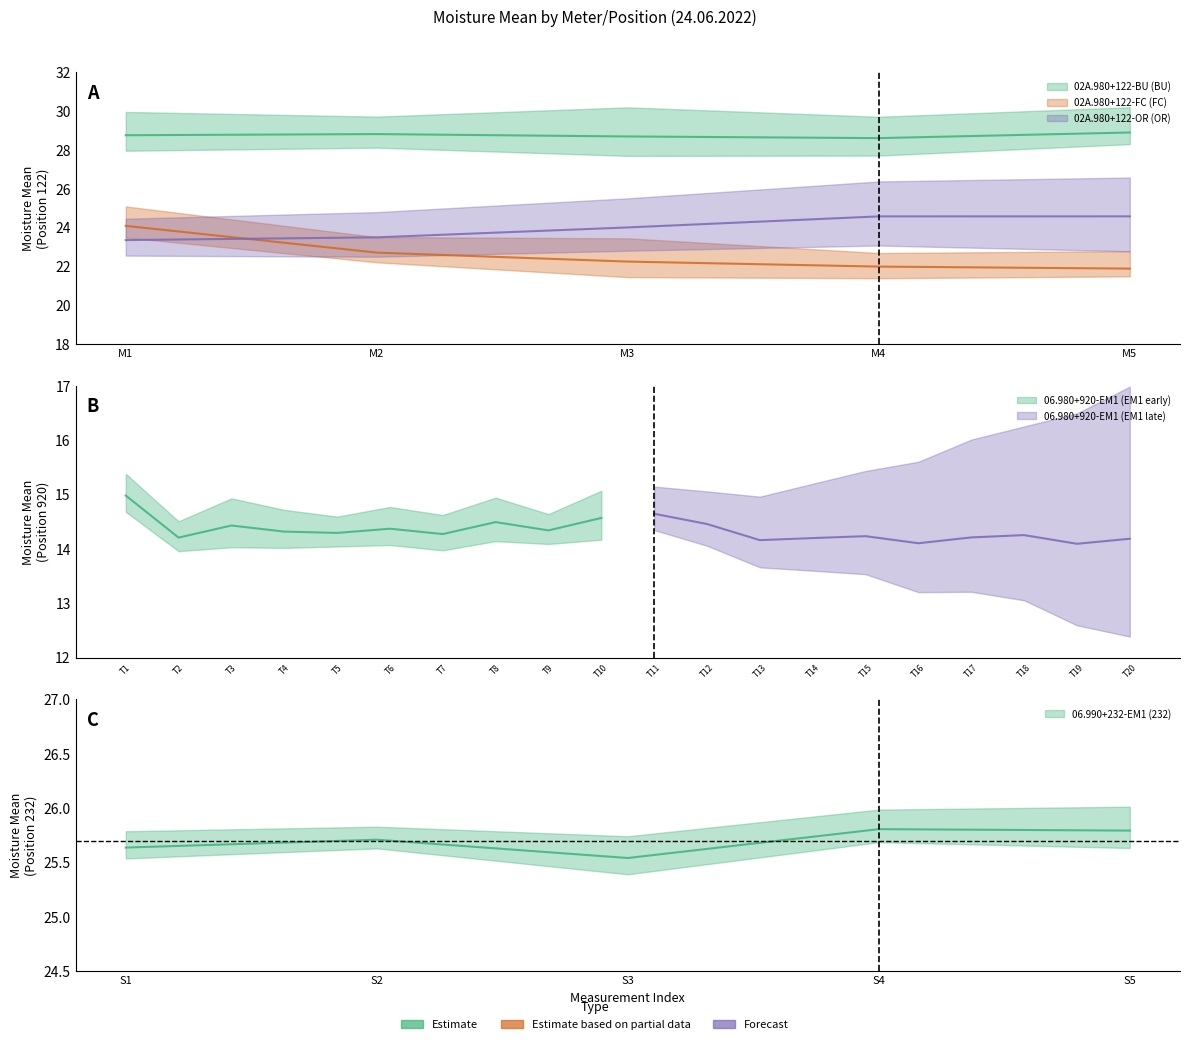

What is the lowest value of the 02A.980+122-OR (OR) series?

23.4